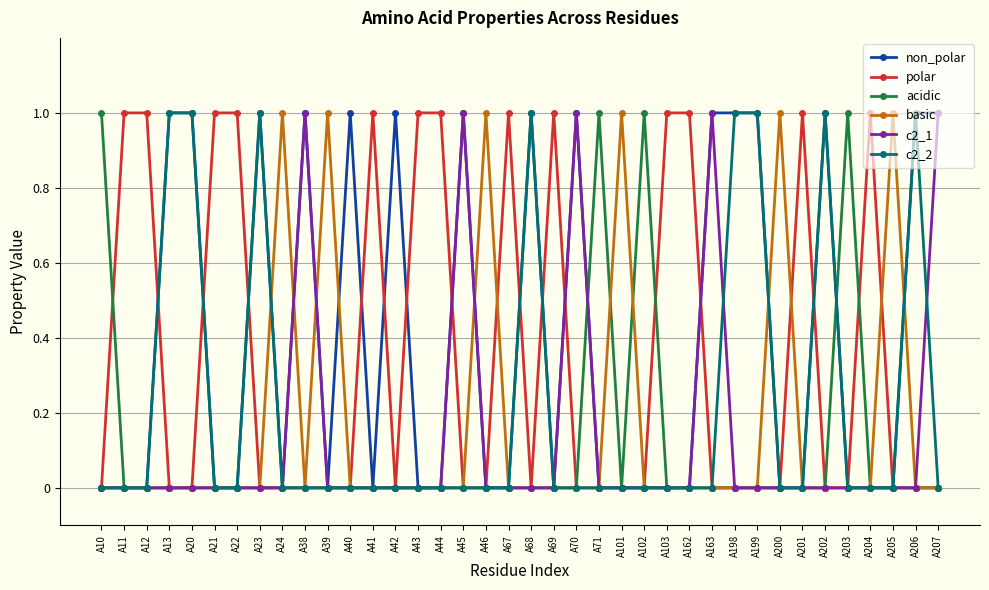

Reading left to right, list all the values displayed in this chart.

non_polar: 0	0	0	1	1	0	0	1	0	1	0	1	0	1	0	0	1	0	0	1	0	1	0	0	0	0	0	1	1	1	0	0	1	0	0	0	1	1
polar: 0	1	1	0	0	1	1	0	0	0	0	0	1	0	1	1	0	0	1	0	1	0	0	0	0	1	1	0	0	0	0	1	0	0	1	0	0	0
acidic: 1	0	0	0	0	0	0	0	0	0	0	0	0	0	0	0	0	0	0	0	0	0	1	0	1	0	0	0	0	0	0	0	0	1	0	0	0	0
basic: 0	0	0	0	0	0	0	0	1	0	1	0	0	0	0	0	0	1	0	0	0	0	0	1	0	0	0	0	0	0	1	0	0	0	0	1	0	0
c2_1: 0	0	0	0	0	0	0	0	0	1	0	0	0	0	0	0	1	0	0	0	0	1	0	0	0	0	0	1	0	0	0	0	0	0	0	0	0	1
c2_2: 0	0	0	1	1	0	0	1	0	0	0	0	0	0	0	0	0	0	0	1	0	0	0	0	0	0	0	0	1	1	0	0	1	0	0	0	1	0